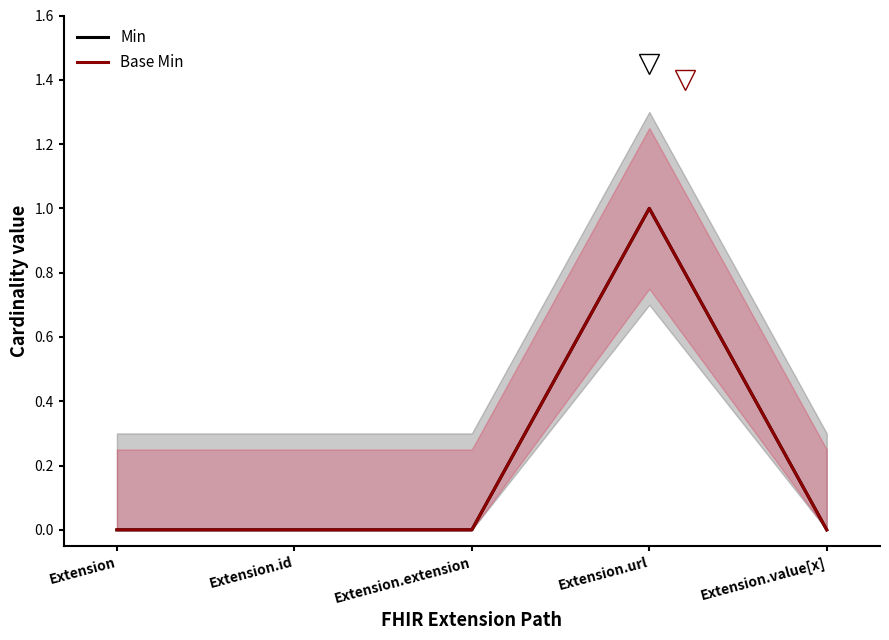

At which label does Base Min reach its minimum?

Extension